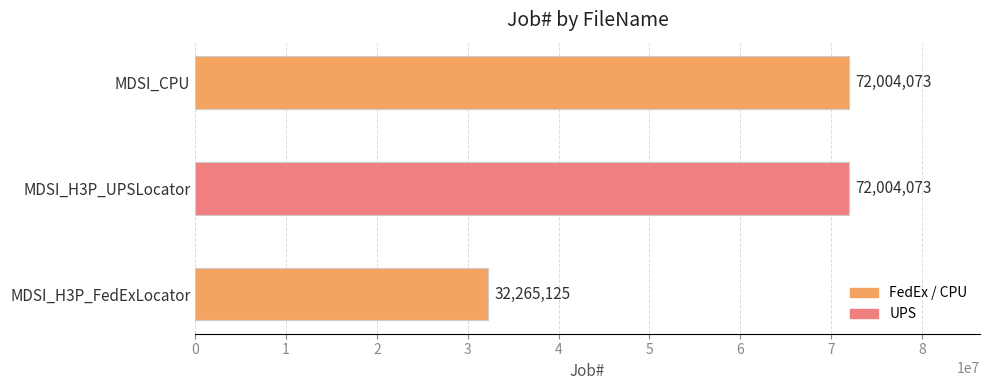

The value at MDSI_CPU is 121679057. True or false?

False